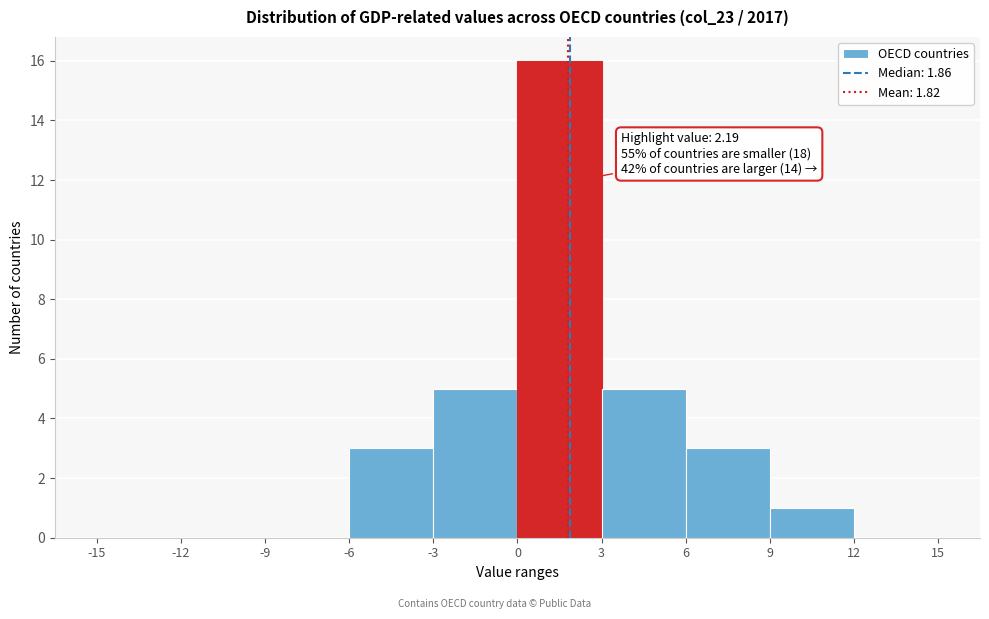

Which range on the x-axis has the tallest bar?

0 to 3